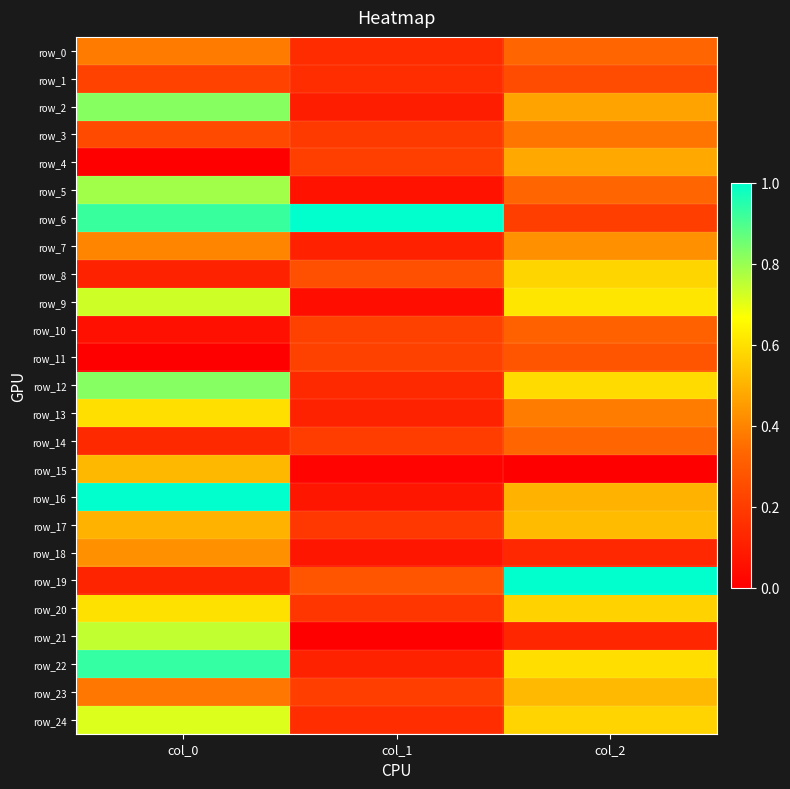

At which label does row_20 reach its minimum?

col_1